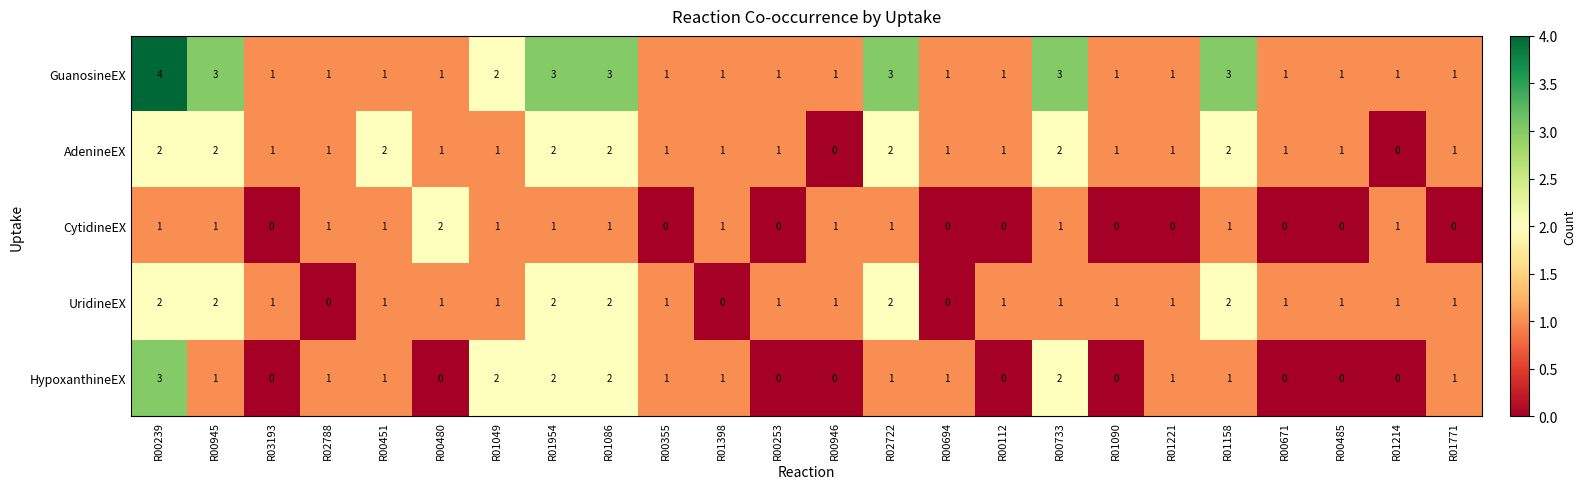

How many data points in UridineEX are less than 1?

3